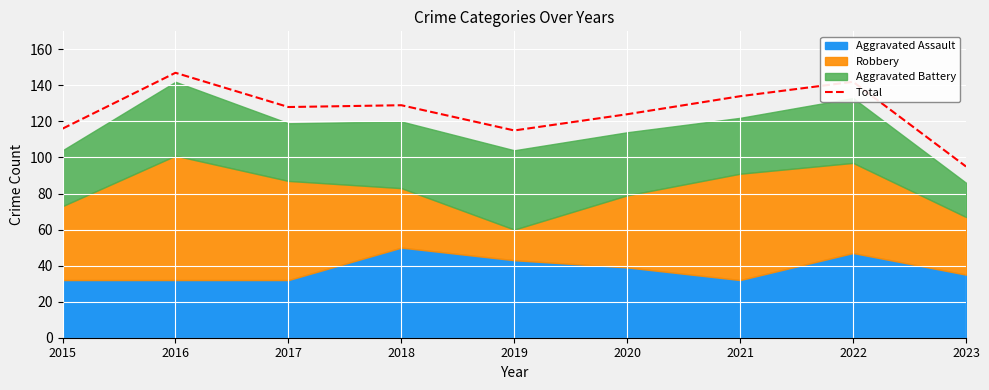

What is the ratio of the value at 2017 to the value at 2021?

1.0